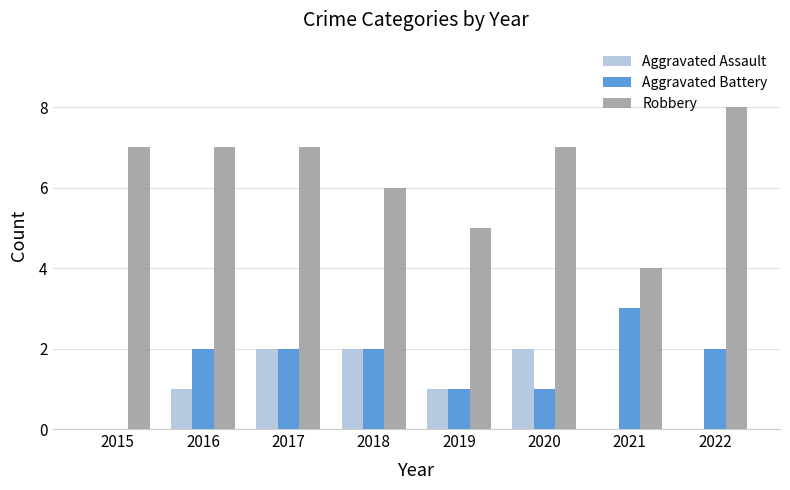

Count the number of categories in the chart.

8